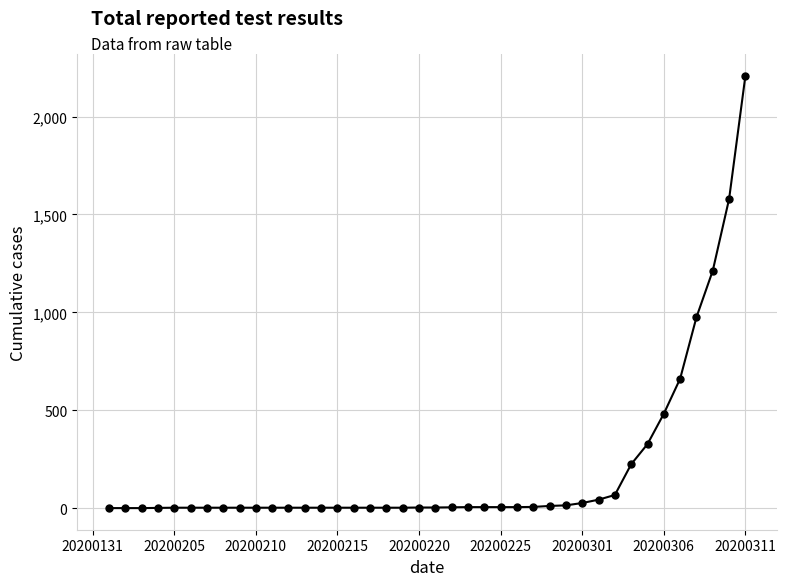

What is the difference between the maximum and minimum values?

2209